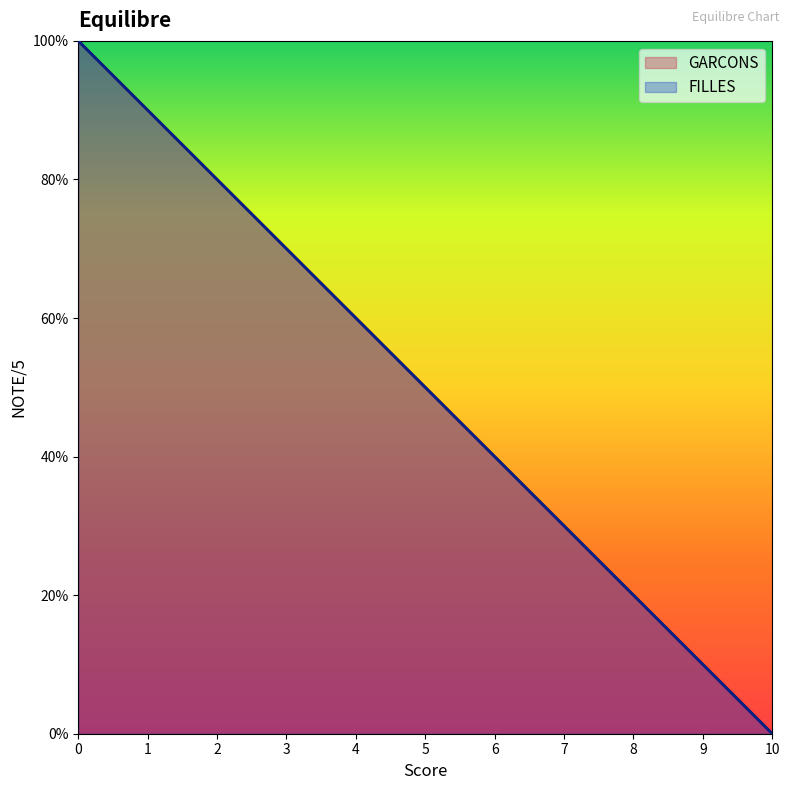

What is the maximum value for FILLES?

5.0